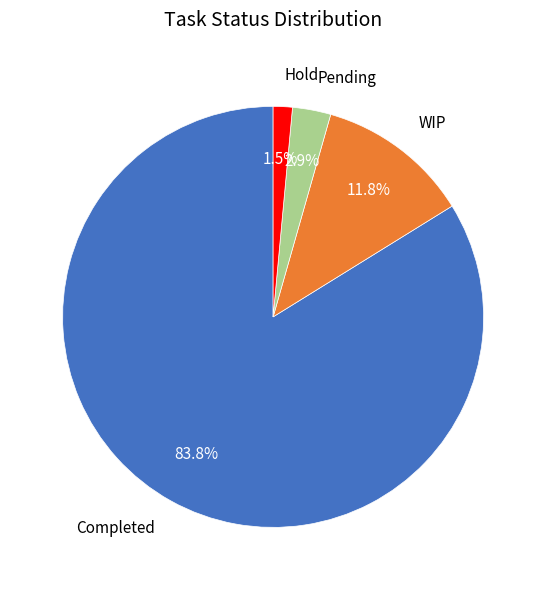

Does any single category account for the majority?

Yes